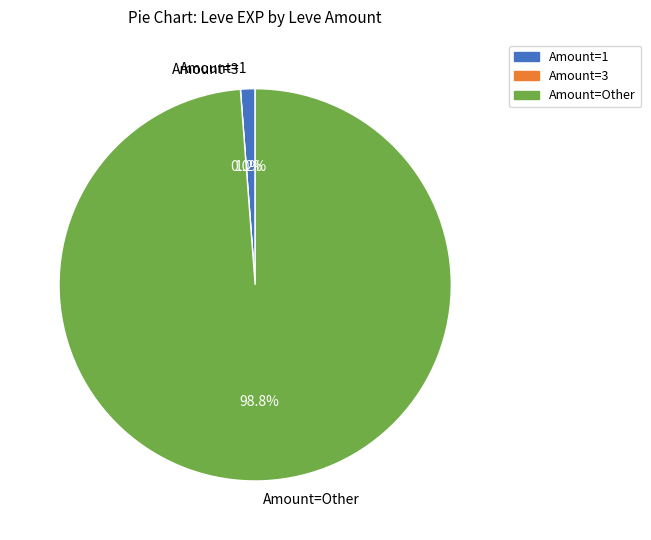

What is the smallest slice in the pie chart?

1